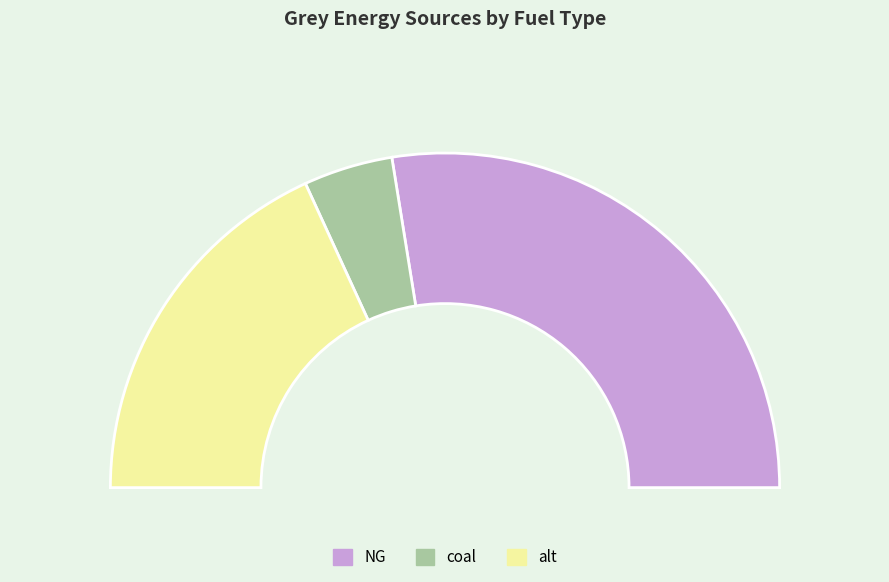

Rank the categories by value from lowest to highest.

coal, alt, NG